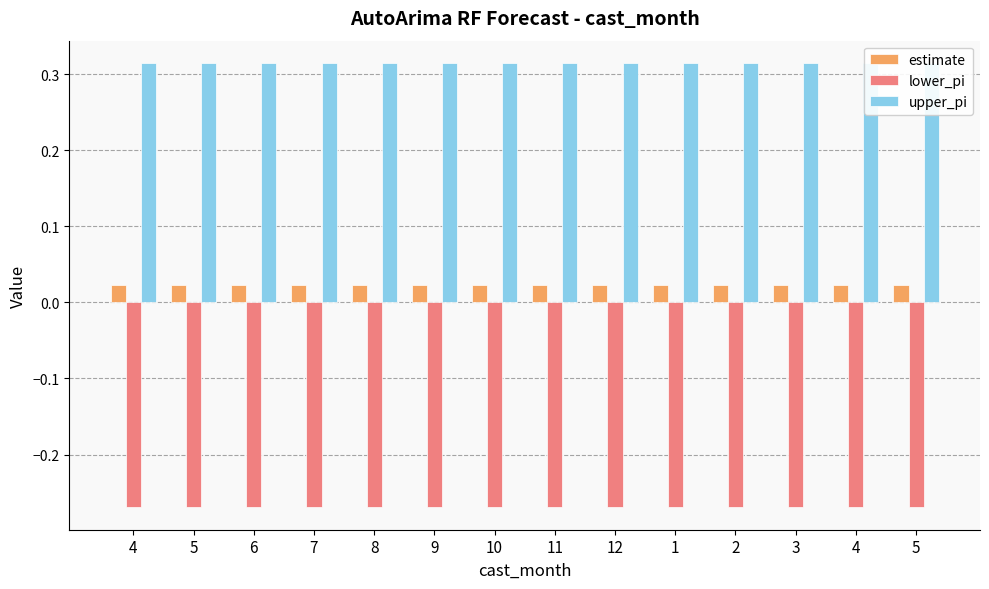

Reading left to right, what are all the values shown in this chart?

estimate: 4=0.0	5=0.0	6=0.0	7=0.0	8=0.0	9=0.0	10=0.0	11=0.0	12=0.0	1=0.0	2=0.0	3=0.0	4=0.0	5=0.0
lower_pi: 4=-0.3	5=-0.3	6=-0.3	7=-0.3	8=-0.3	9=-0.3	10=-0.3	11=-0.3	12=-0.3	1=-0.3	2=-0.3	3=-0.3	4=-0.3	5=-0.3
upper_pi: 4=0.3	5=0.3	6=0.3	7=0.3	8=0.3	9=0.3	10=0.3	11=0.3	12=0.3	1=0.3	2=0.3	3=0.3	4=0.3	5=0.3